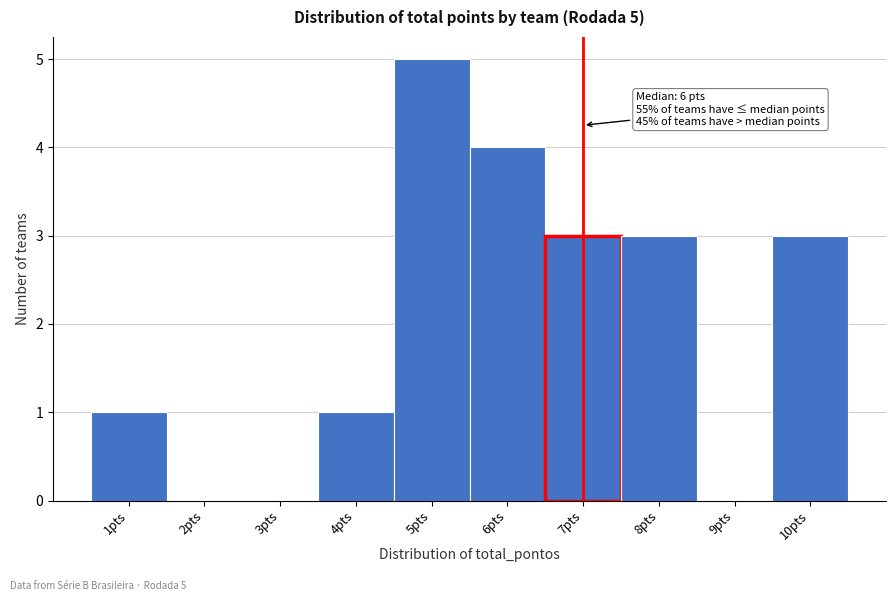

Is it true that the value at 9pts is 0?

True